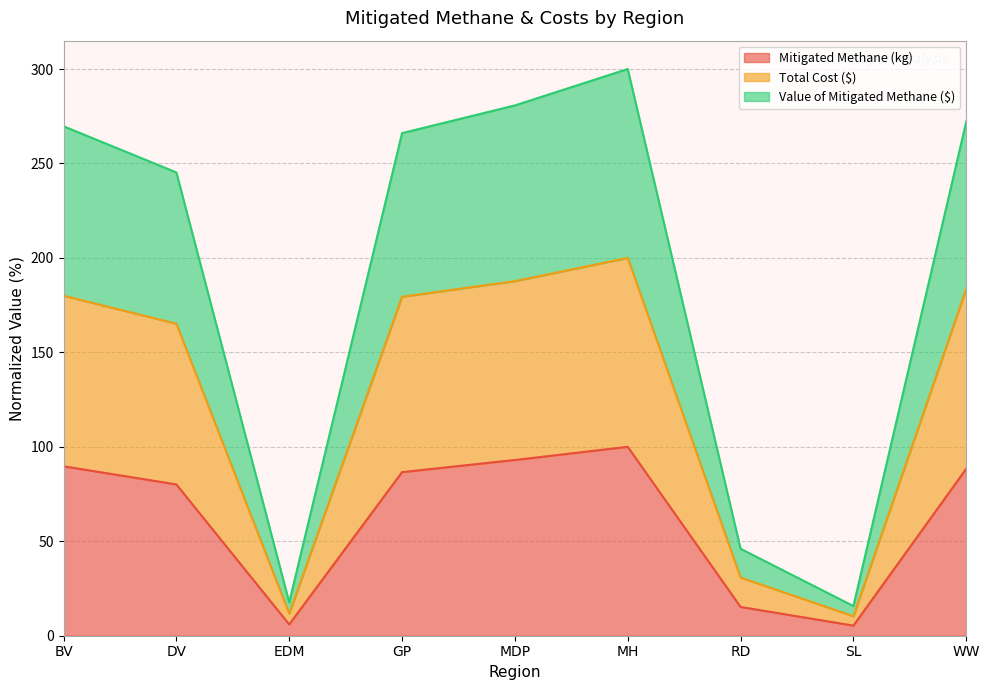

Reading left to right, extract all data points from this chart.

Mitigated Methane (kg): 89.7	80.1	6.0	86.6	93.0	100.0	15.2	5.4	88.4
Total Cost ($): 180.0	165.2	11.7	179.4	187.7	200.0	30.8	10.4	183.7
Value of Mitigated Methane ($): 269.7	245.3	17.7	266.1	280.7	300.0	46.0	15.7	272.1